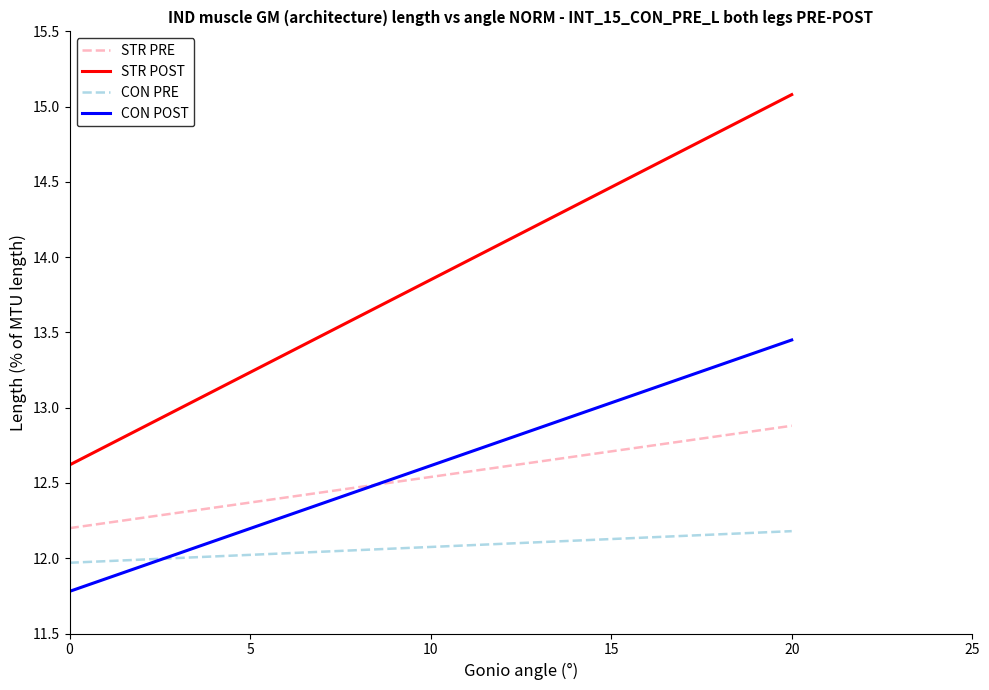

Which series has the largest range (max minus min)?

STR POST